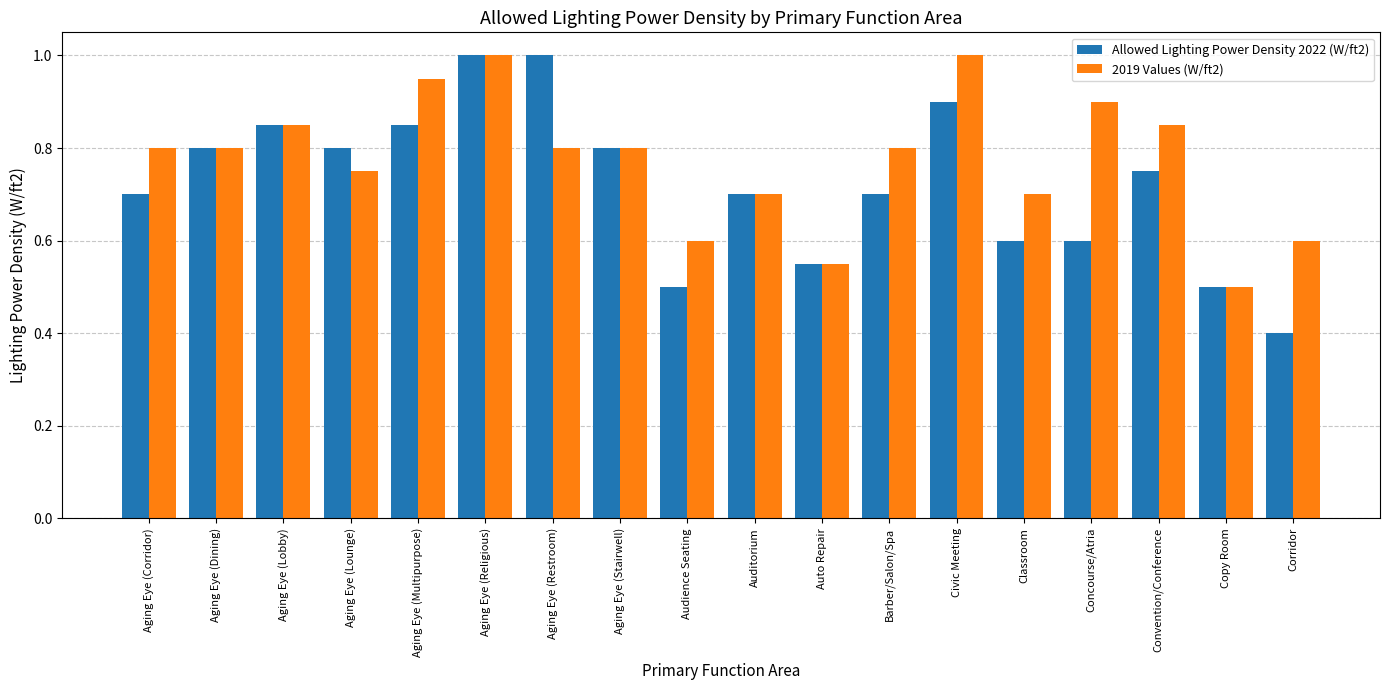

Is it true that 2019 Values (W/ft2) equals 0.8 at Aging Eye (Stairwell)?

True